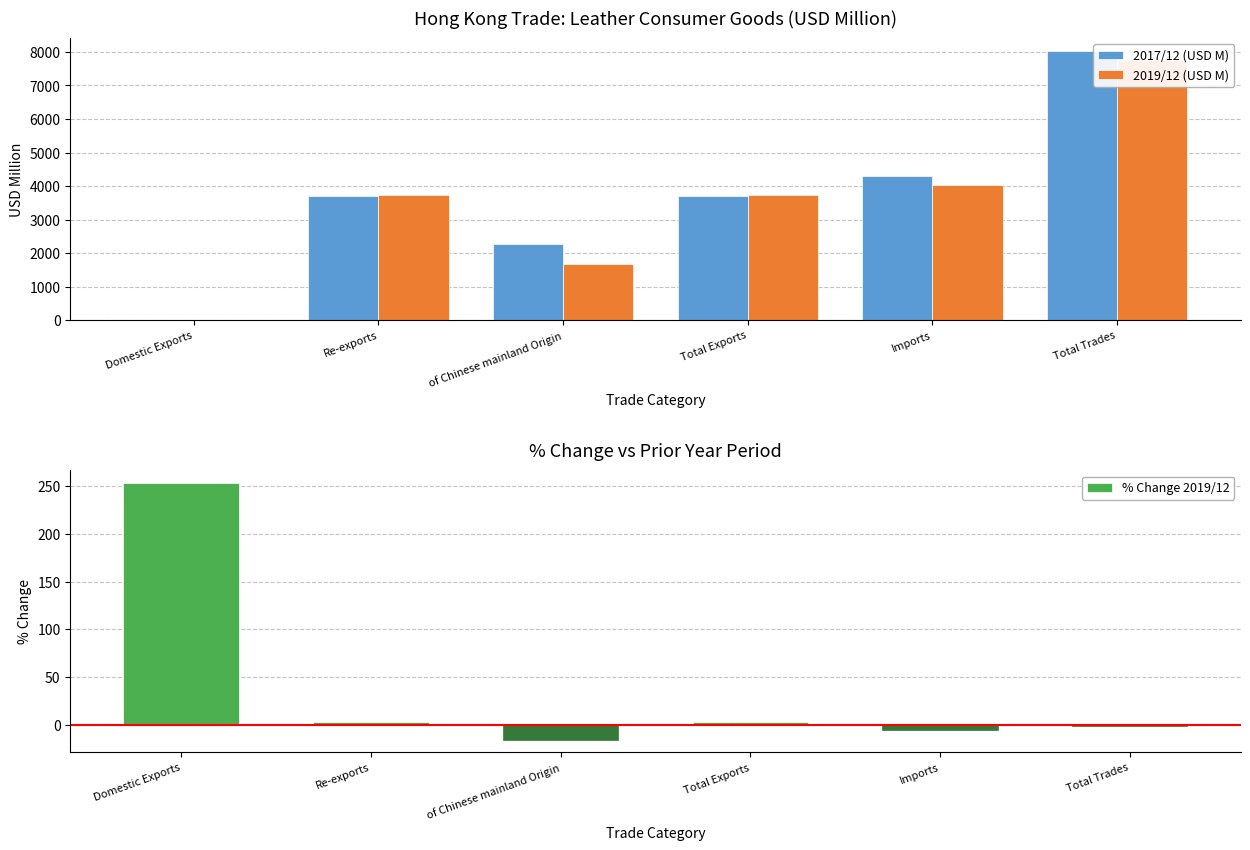

Is it true that 2019/12 (USD M) equals 1.0 at Domestic Exports?

True